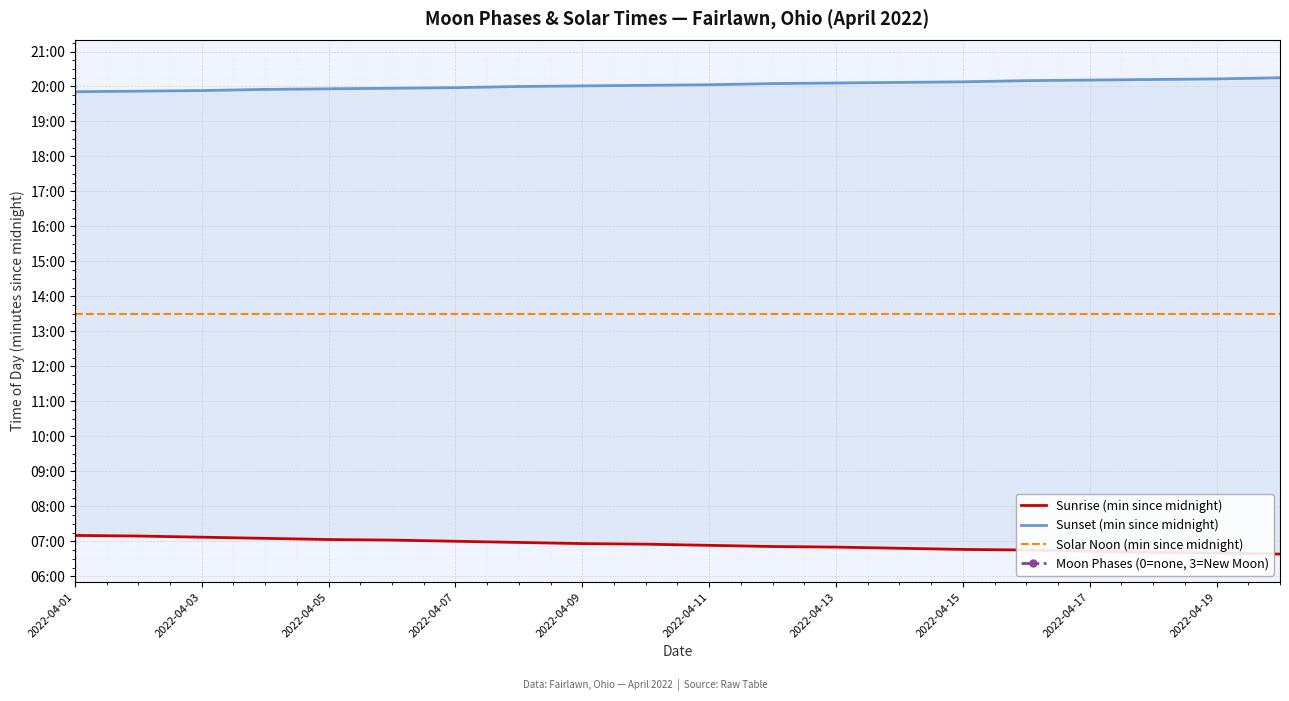

Reading left to right, extract all data points from this chart.

Sunrise (min since midnight): 430	429	427	425	423	422	420	418	416	415	413	411	410	408	406	405	403	401	400	398
Sunset (min since midnight): 1191	1192	1193	1195	1196	1197	1198	1200	1201	1202	1203	1205	1206	1207	1208	1210	1211	1212	1213	1215
Solar Noon (min since midnight): 810	810	810	810	810	810	810	810	810	810	810	810	810	810	810	810	810	810	810	810
Moon Phases (0=none, 3=New Moon): 3	0	0	0	0	0	0	0	0	0	0	0	0	0	0	0	0	0	0	0